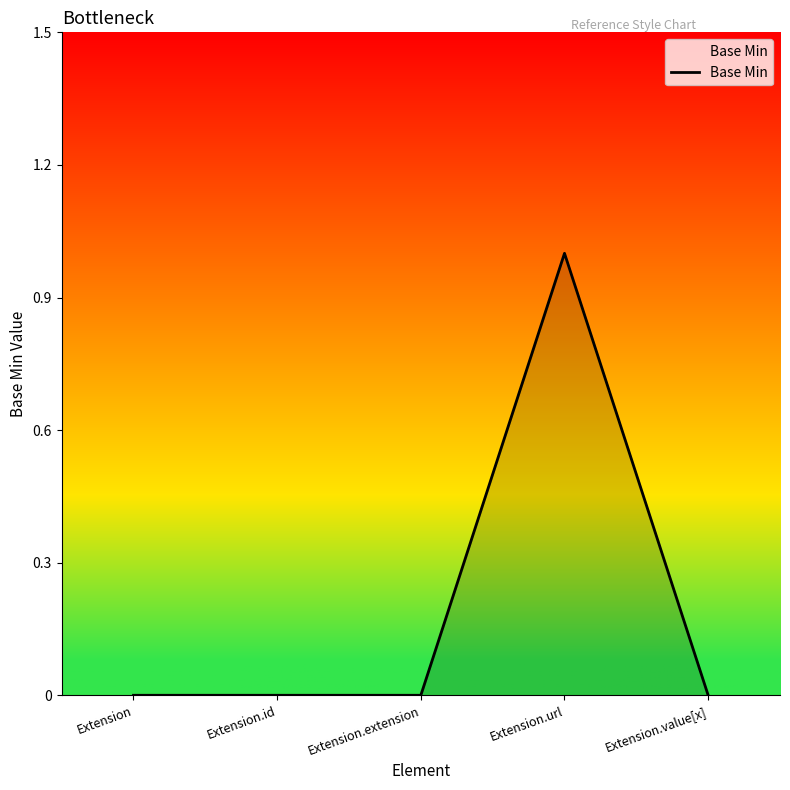

The value at Extension.url is 1. True or false?

True